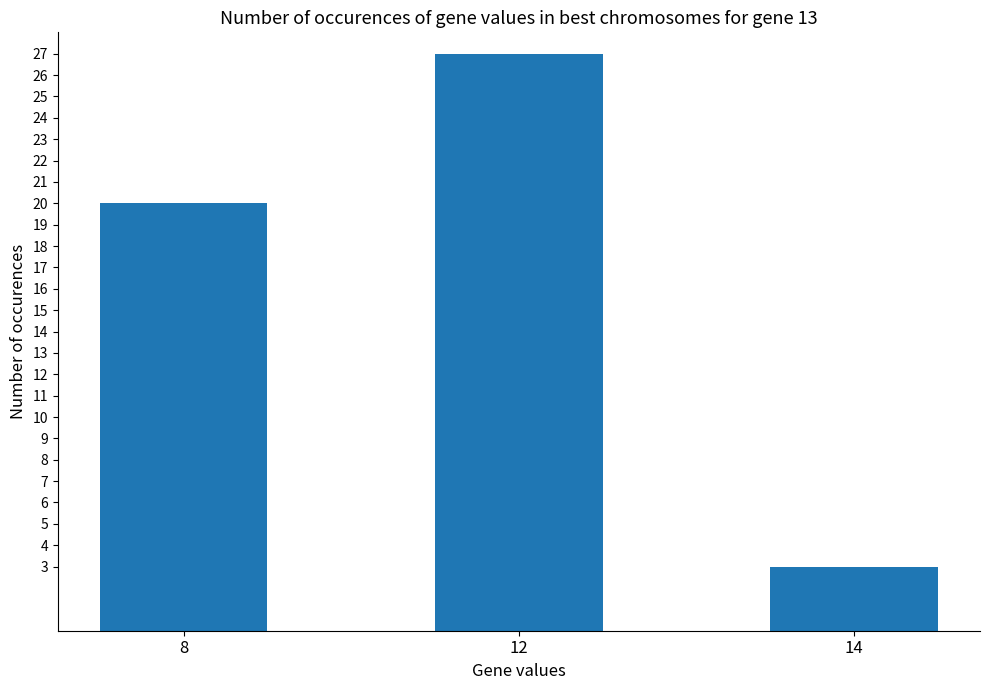

What is the difference between the maximum and second lowest values?

7